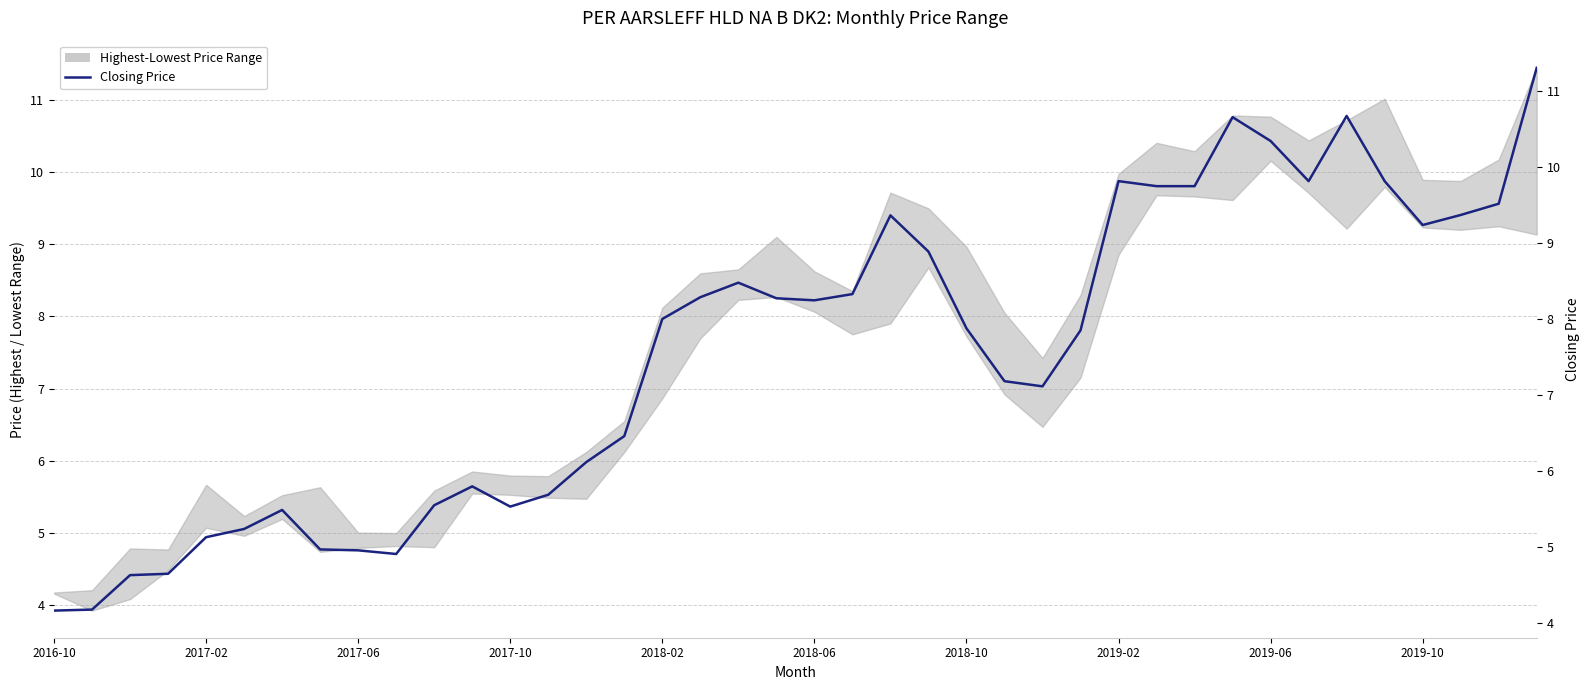

Reading right to left, transcribe all the data shown in this chart.

11.3	9.5	9.4	9.2	9.8	10.7	9.8	10.3	10.7	9.7	9.7	9.8	7.8	7.1	7.2	7.9	8.9	9.4	8.3	8.2	8.3	8.5	8.3	8.0	6.5	6.1	5.7	5.5	5.8	5.5	4.9	5.0	5.0	5.5	5.2	5.1	4.6	4.6	4.2	4.2